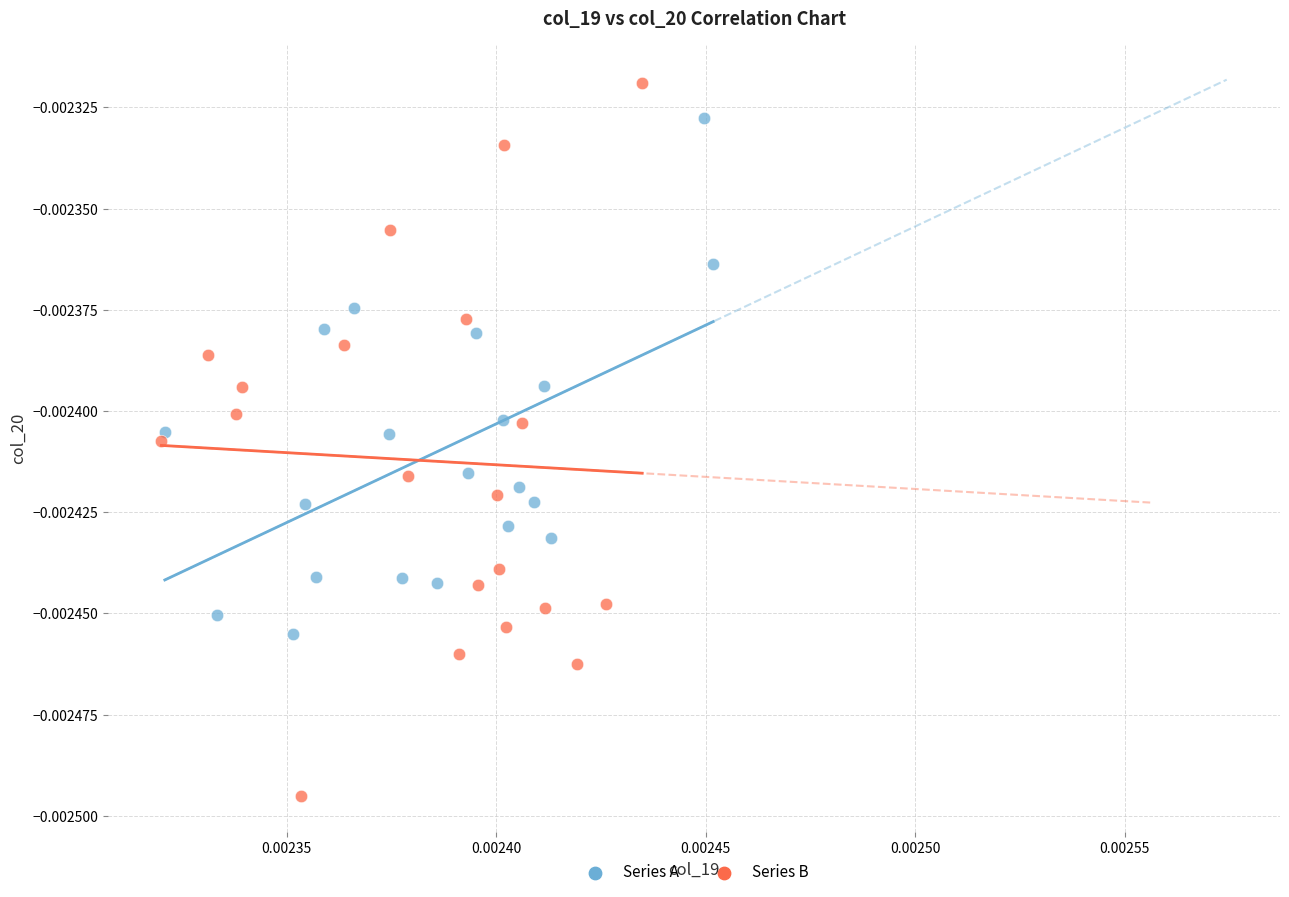

Which series contains the lowest Y value?

Series B